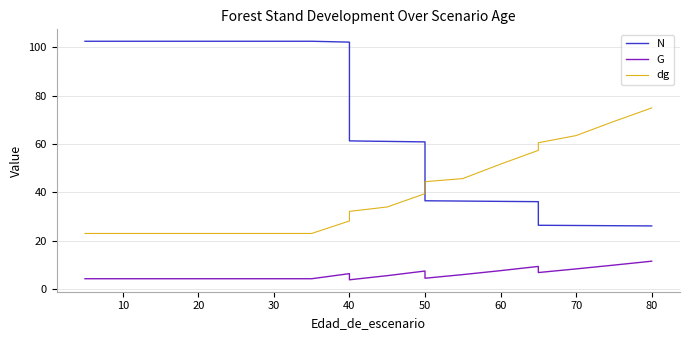

Which series has the largest range (max minus min)?

N